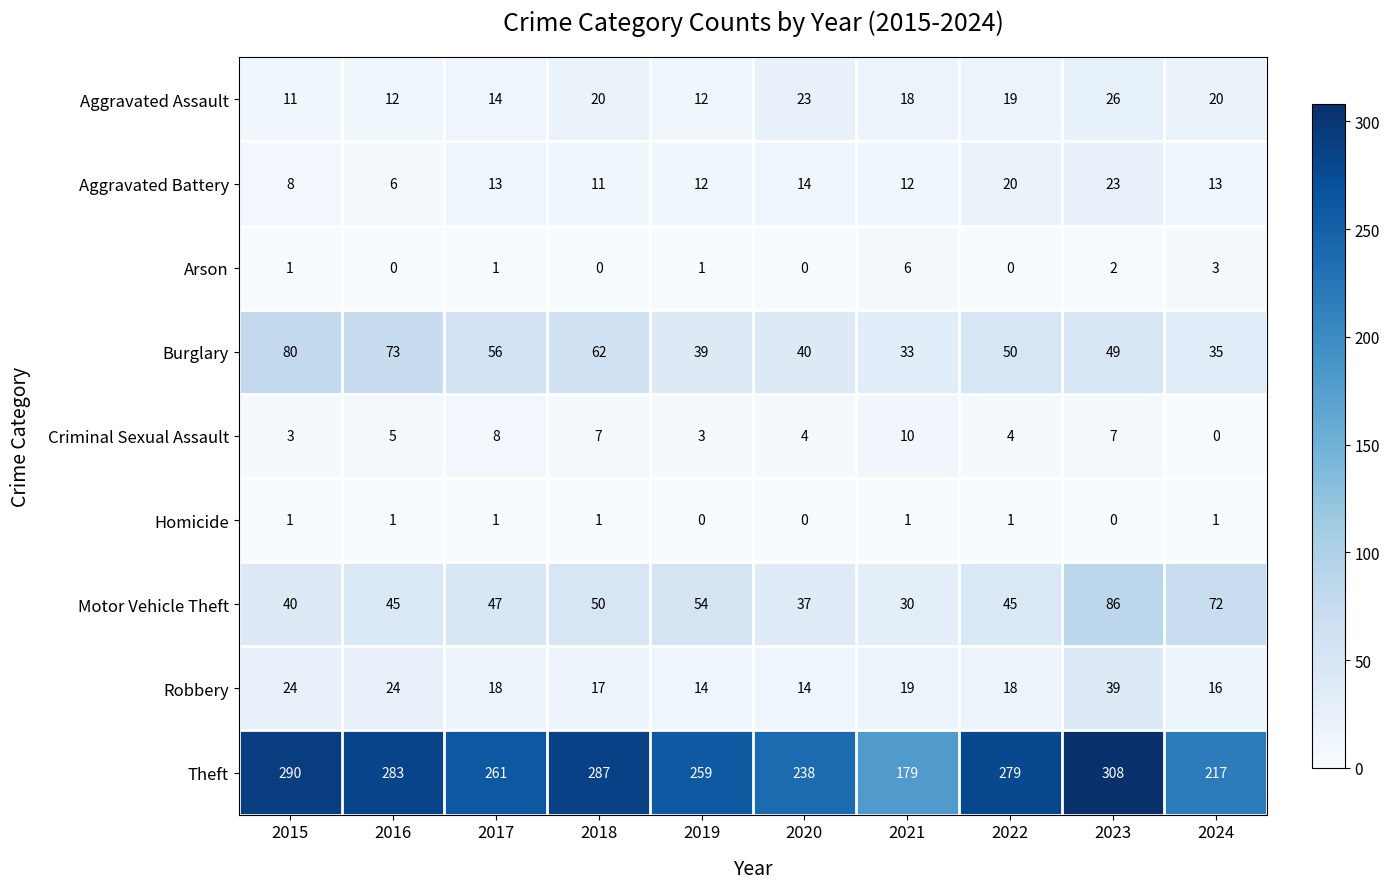

The Theft series shows 378 at 2017. True or false?

False